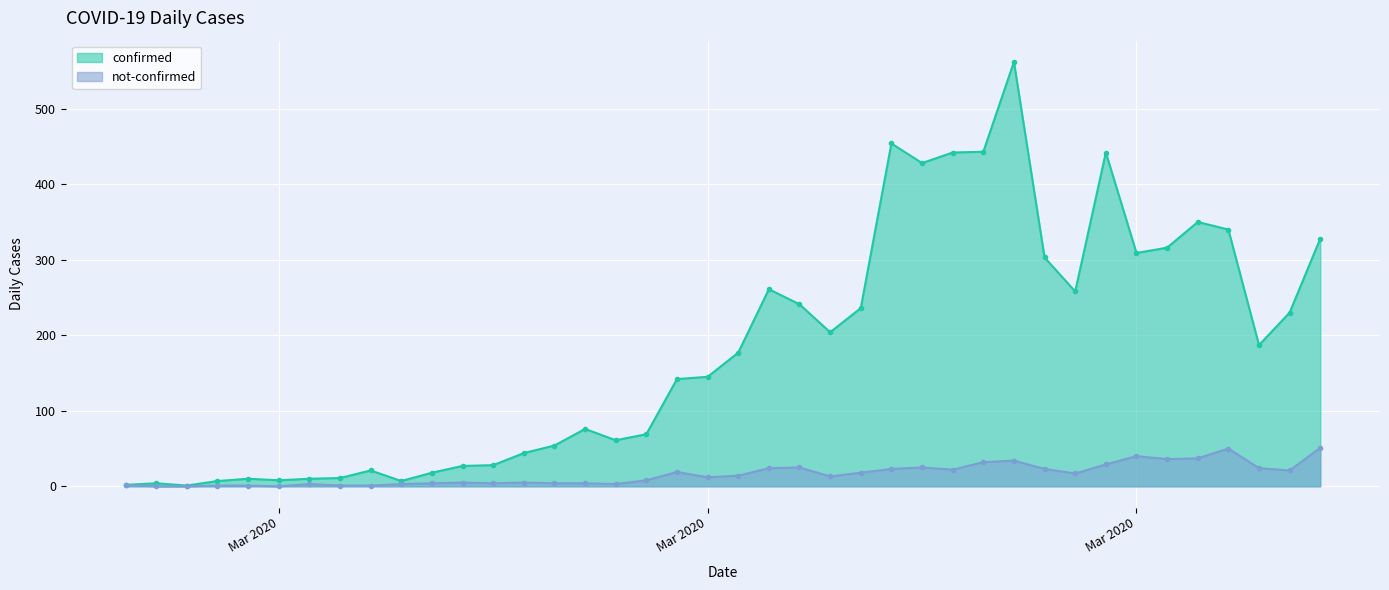

What value does the not-confirmed series have at 2020-03-18, to the nearest 10?

10